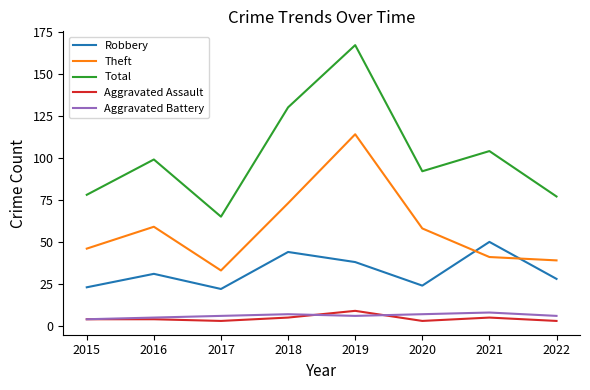

What is the maximum value shown in the chart?

167